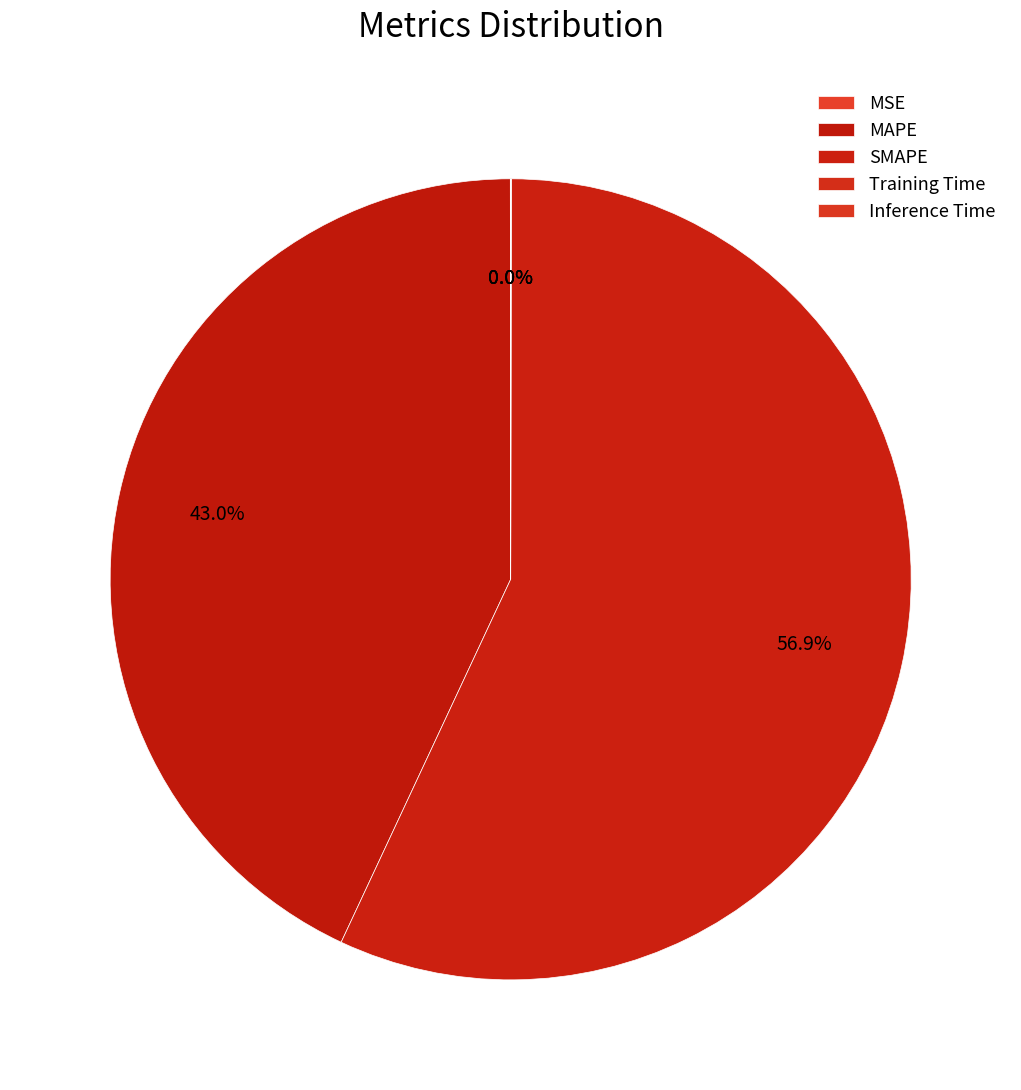

Count the number of slices in the pie.

5